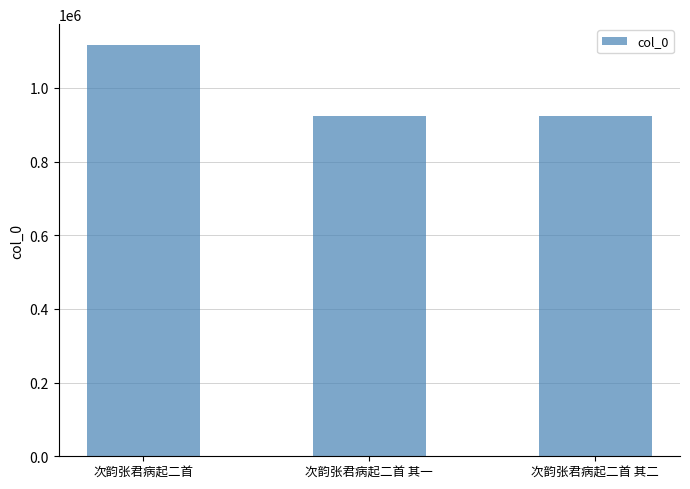

What is the minimum value shown in the chart?

923910